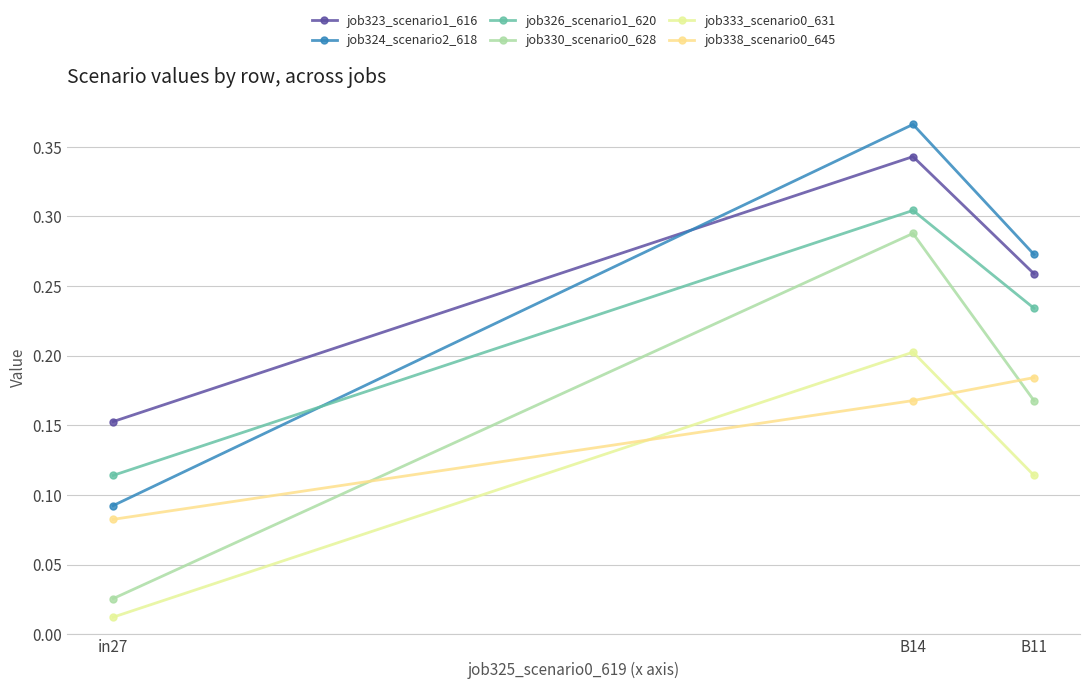

Count the job324_scenario2_618 values in the range 0 to 1.

3